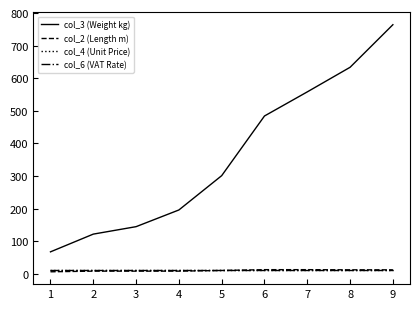

What is the maximum value shown in the chart?

764.3